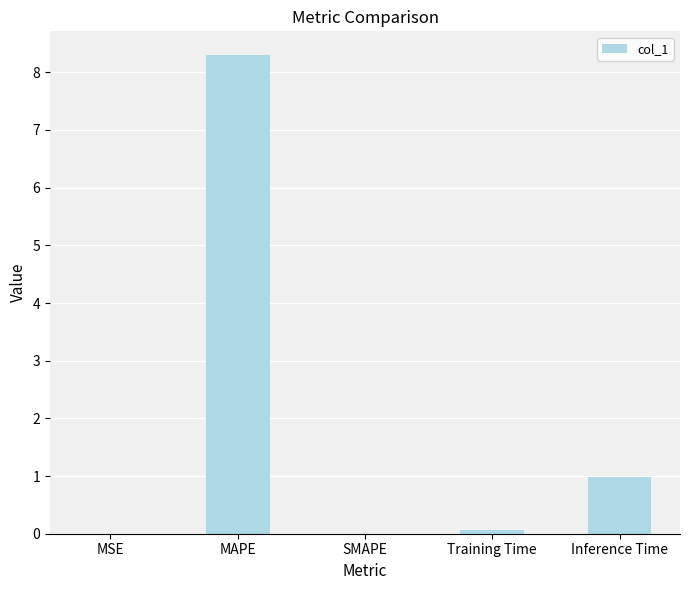

The value at MAPE is 8.3. True or false?

True